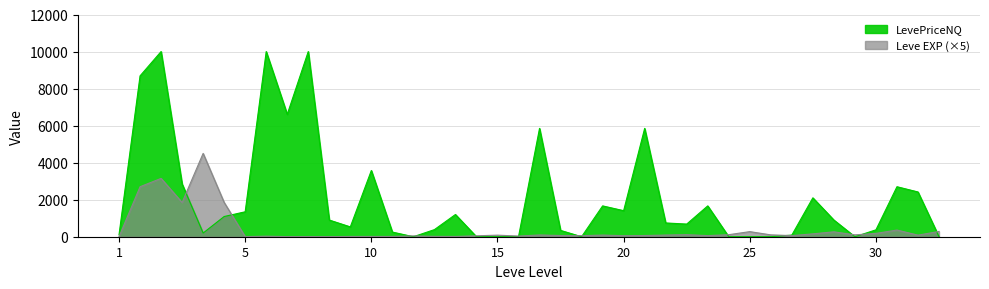

Is it true that the value at 15 is 26?

False